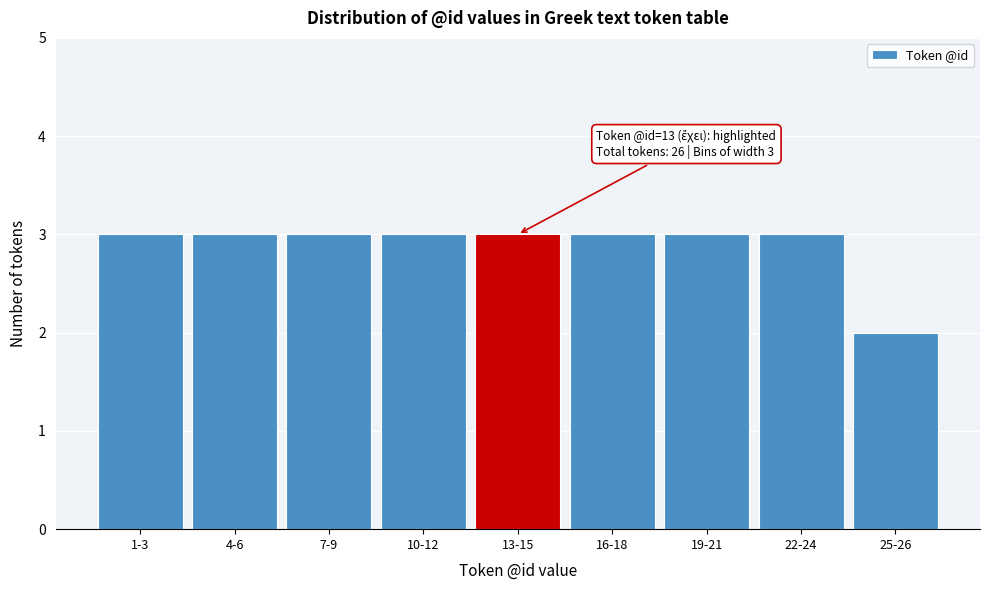

Reading left to right, extract all data points from this chart.

3	3	3	3	3	3	3	3	2